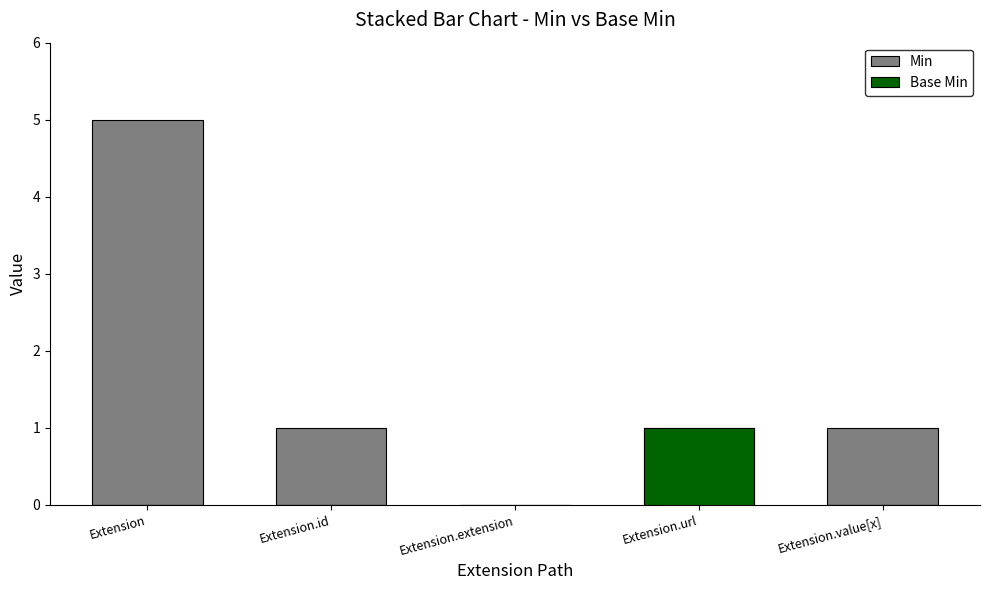

The value of Base Min at Extension.extension is 0. True or false?

False